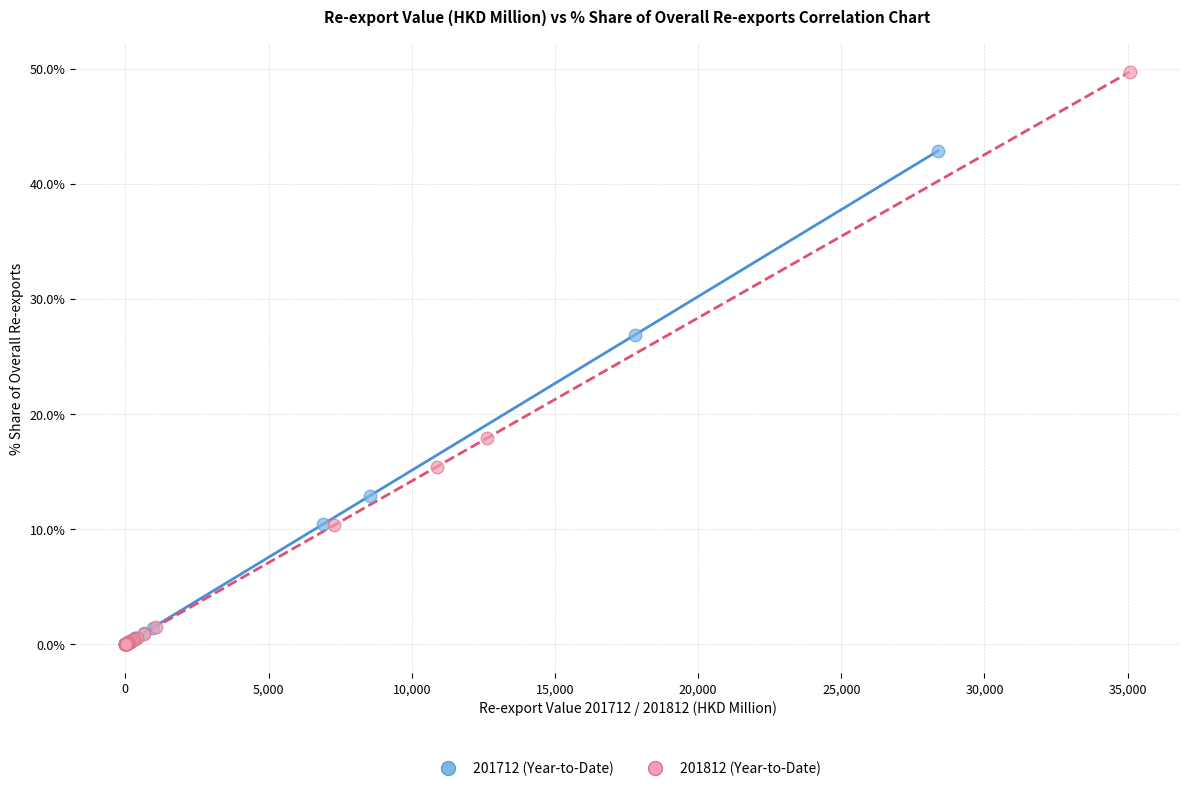

What are all the series names shown in the legend?

201712 (Year-to-Date), 201812 (Year-to-Date)